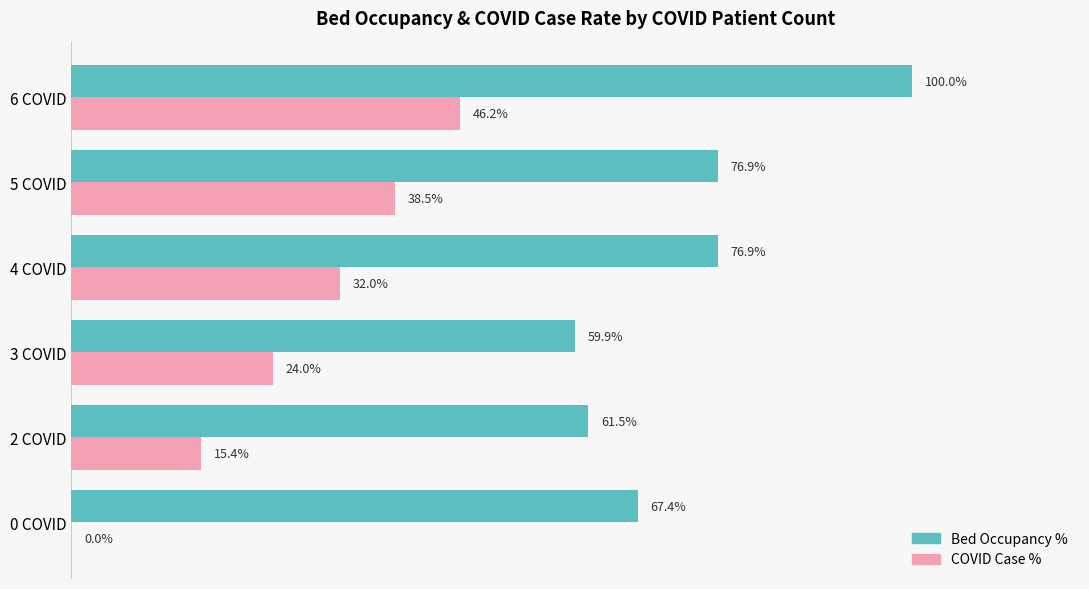

Which series changed the most between 0 COVID and 2 COVID?

COVID Case %